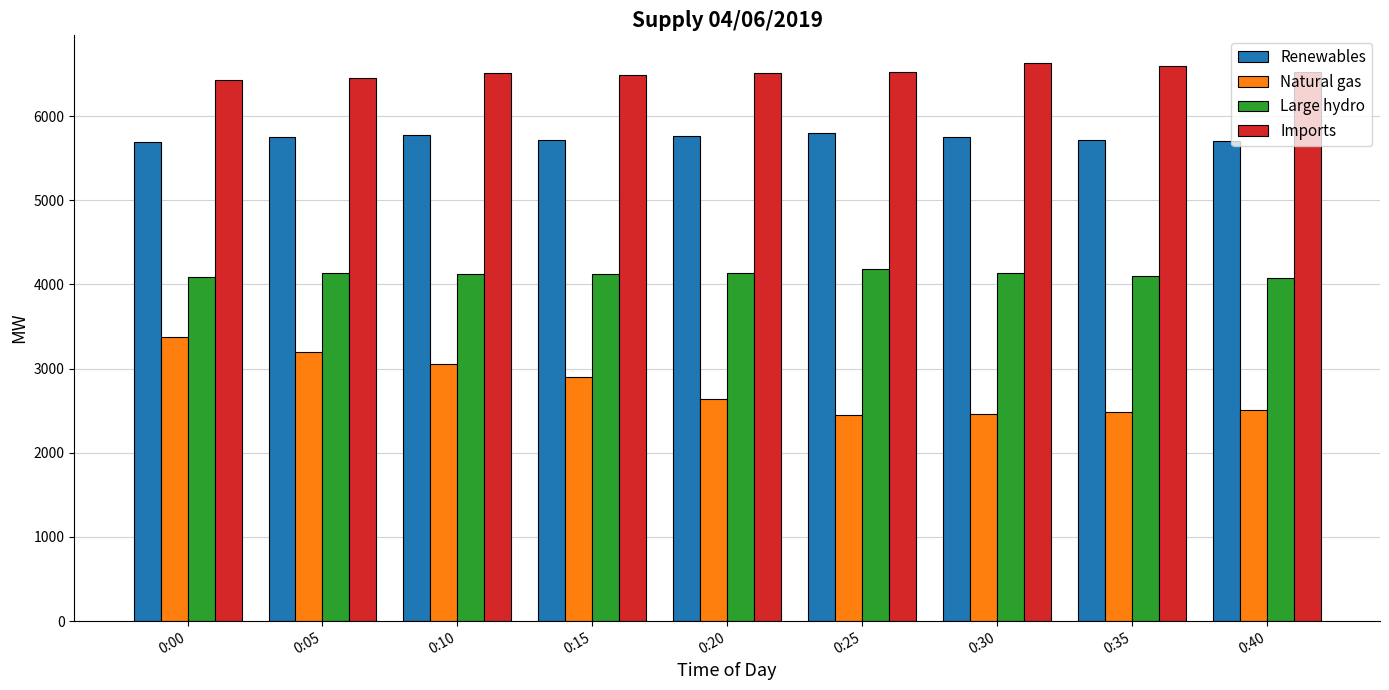

Rank the series at 0:00 from lowest to highest value.

Natural gas, Large hydro, Renewables, Imports